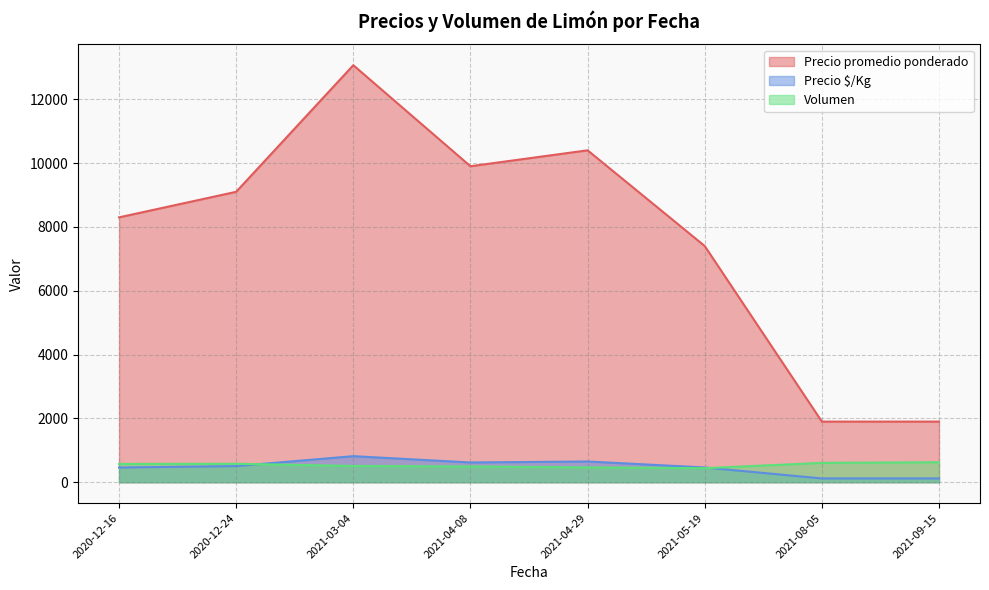

The Precio $/Kg series shows 681 at 2021-03-04. True or false?

True